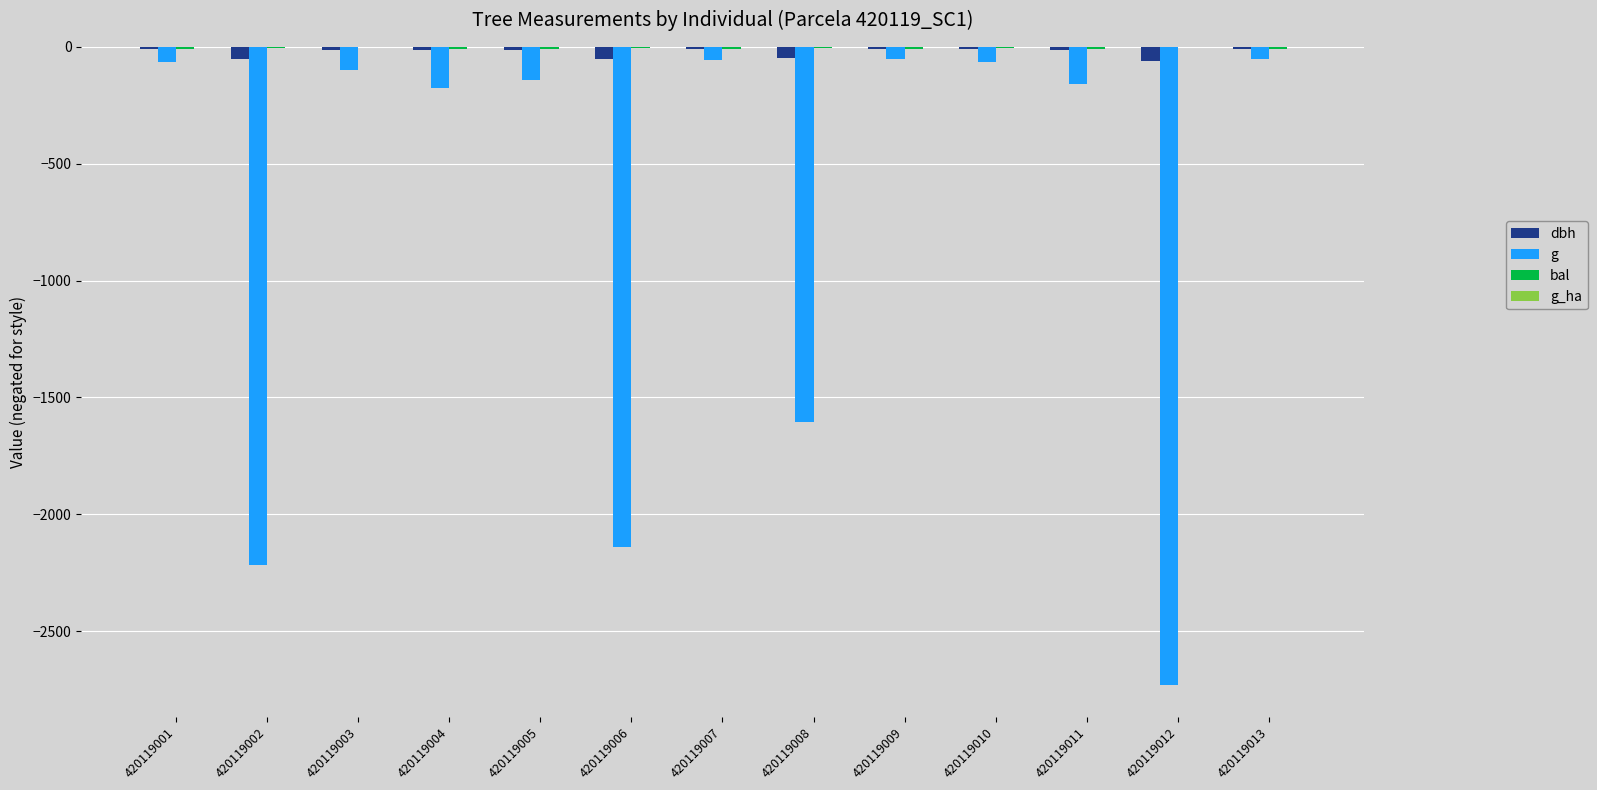

Is it true that dbh equals -52.2 at 420119006?

True